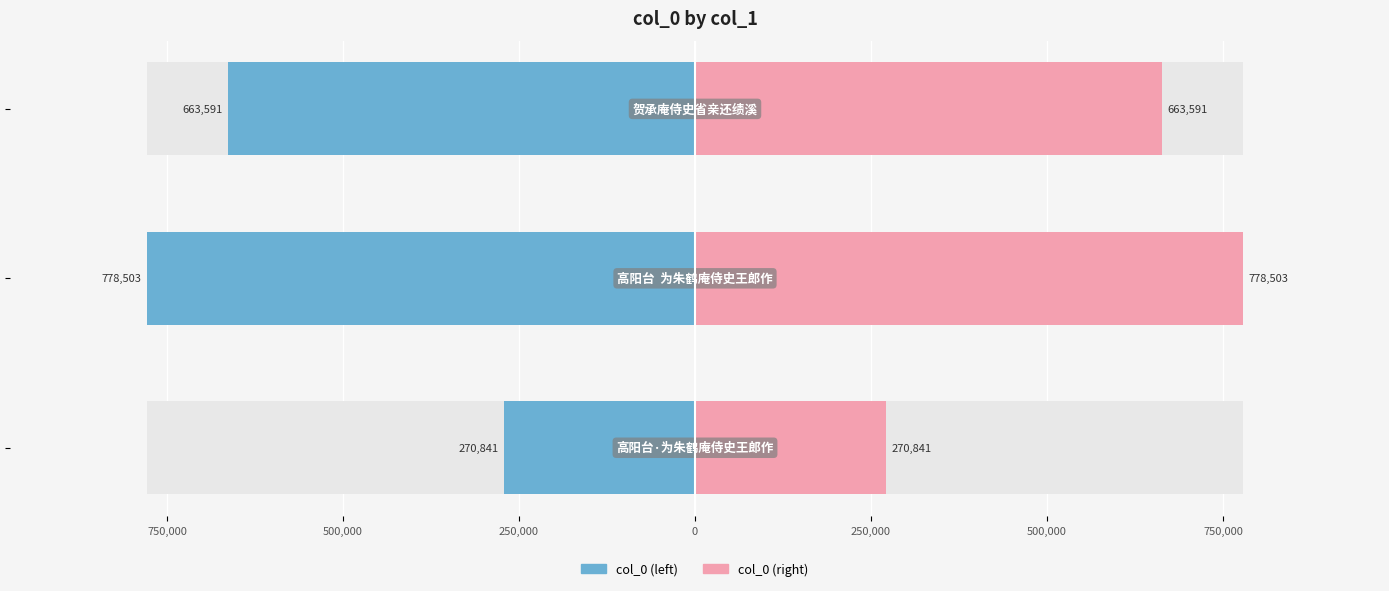

What are all the series names shown in the legend?

col_0 (left), col_0 (right)